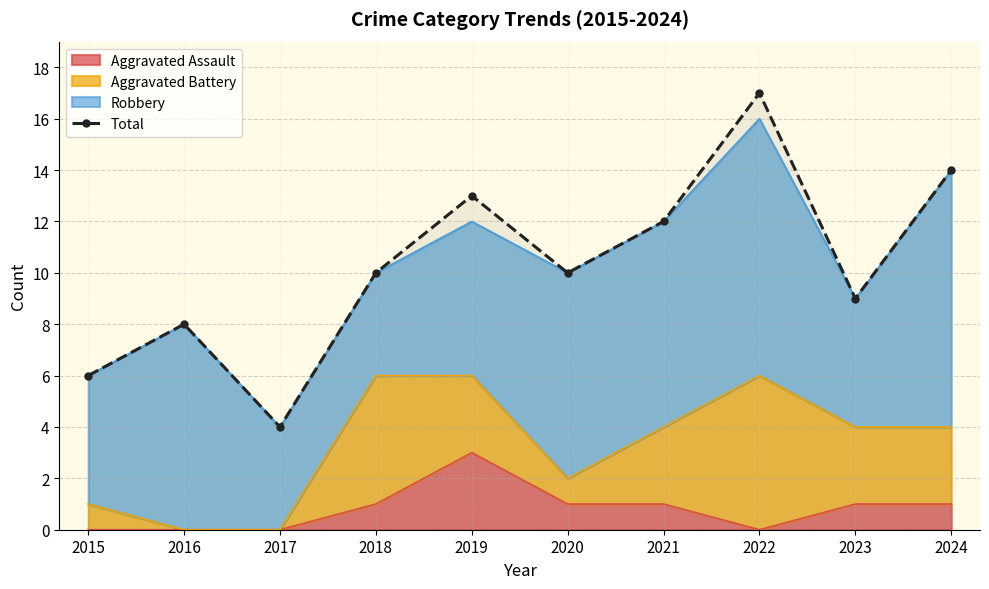

What value does the data have at 2023, to the nearest 5?

10